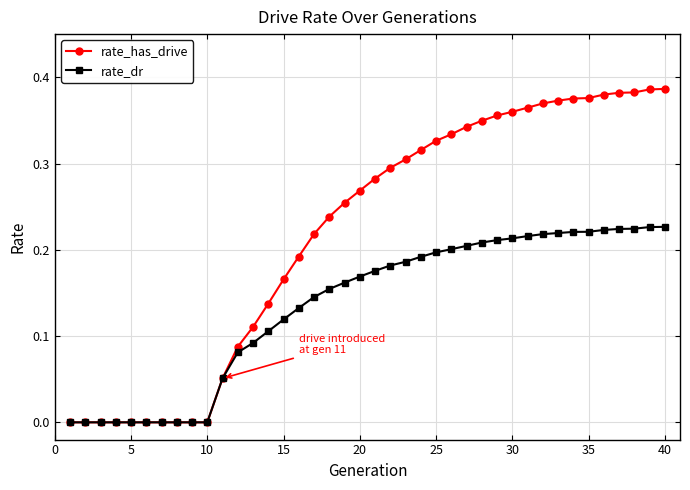

Which series has the largest total across all categories?

rate_has_drive